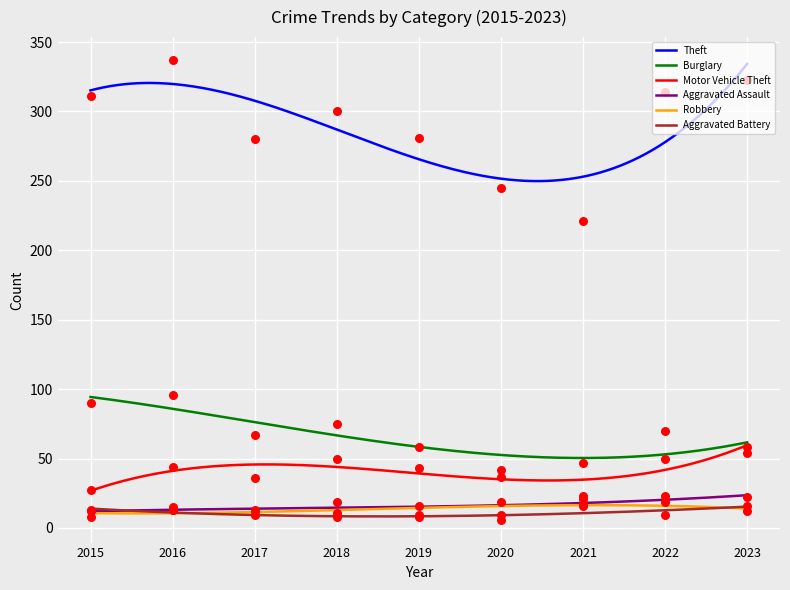

At how many categories does at least one series exceed 151?

9